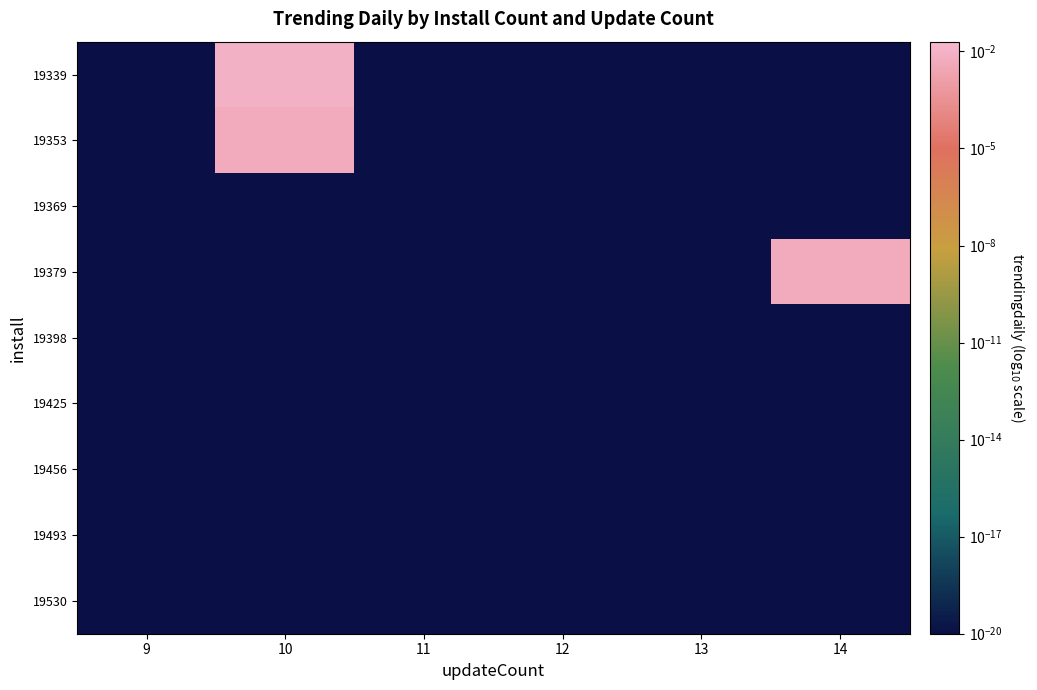

At which category is the sum across all series the highest?

10